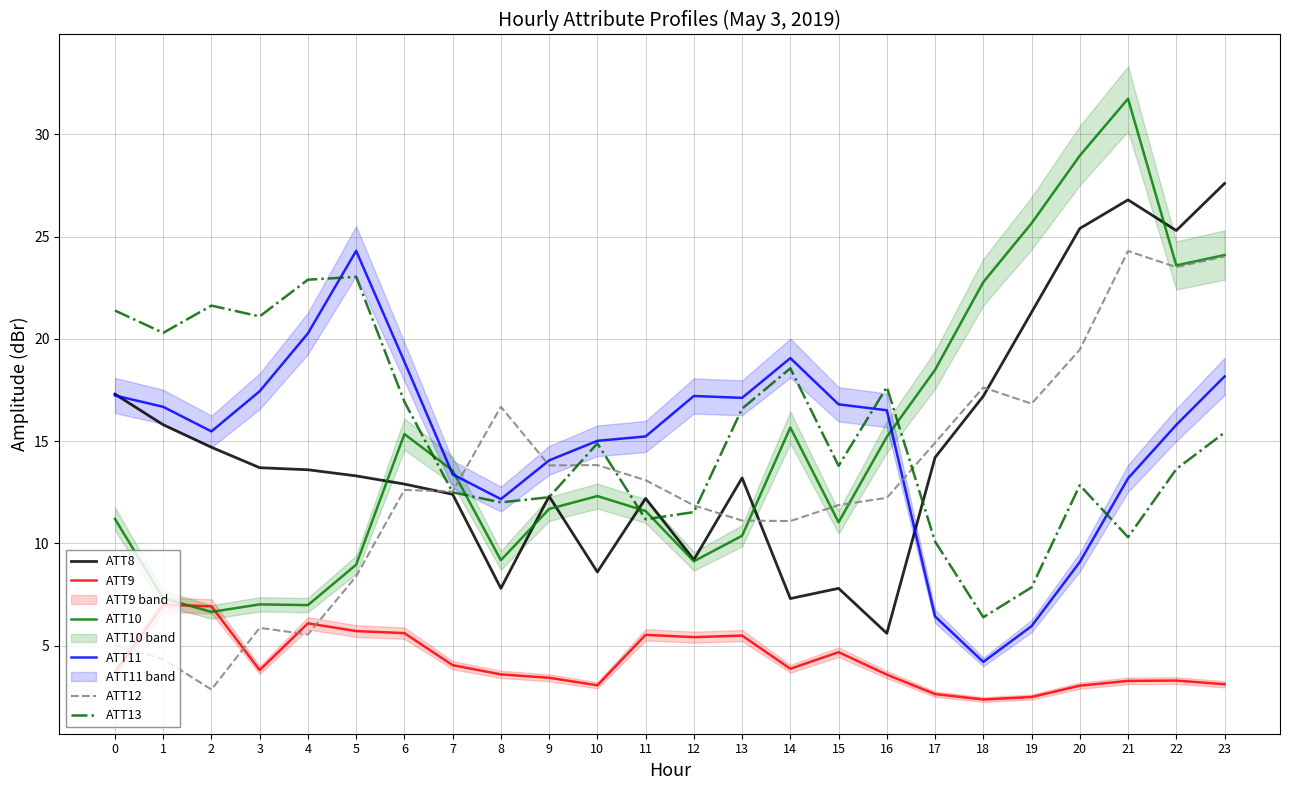

Is the value of ATT12 at 5 greater than the value of ATT10 at 12?

No